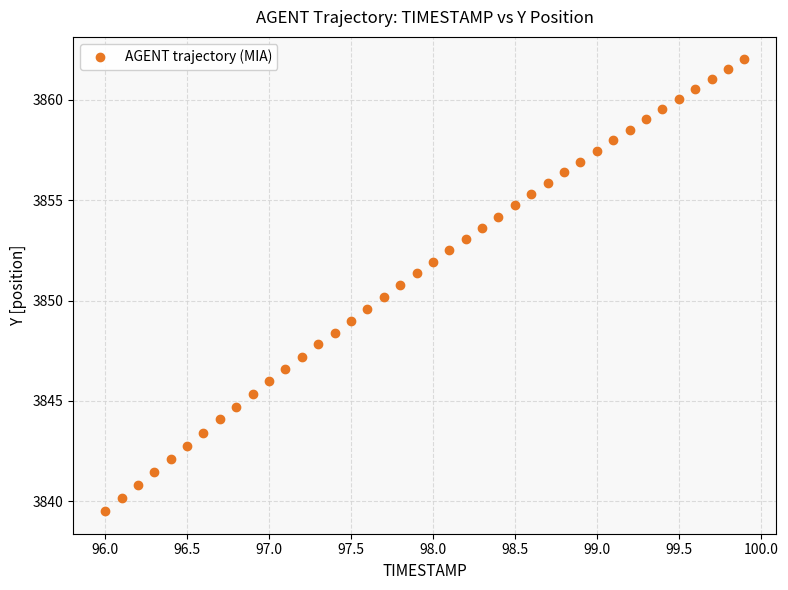

What is the range of X values (max minus min)?

3.9